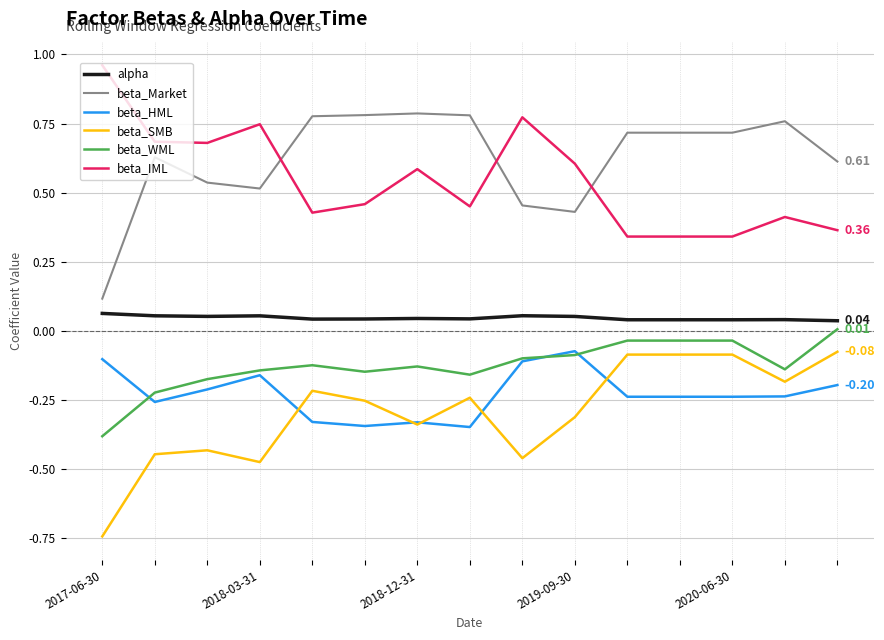

Which series has the largest total across all categories?

beta_Market